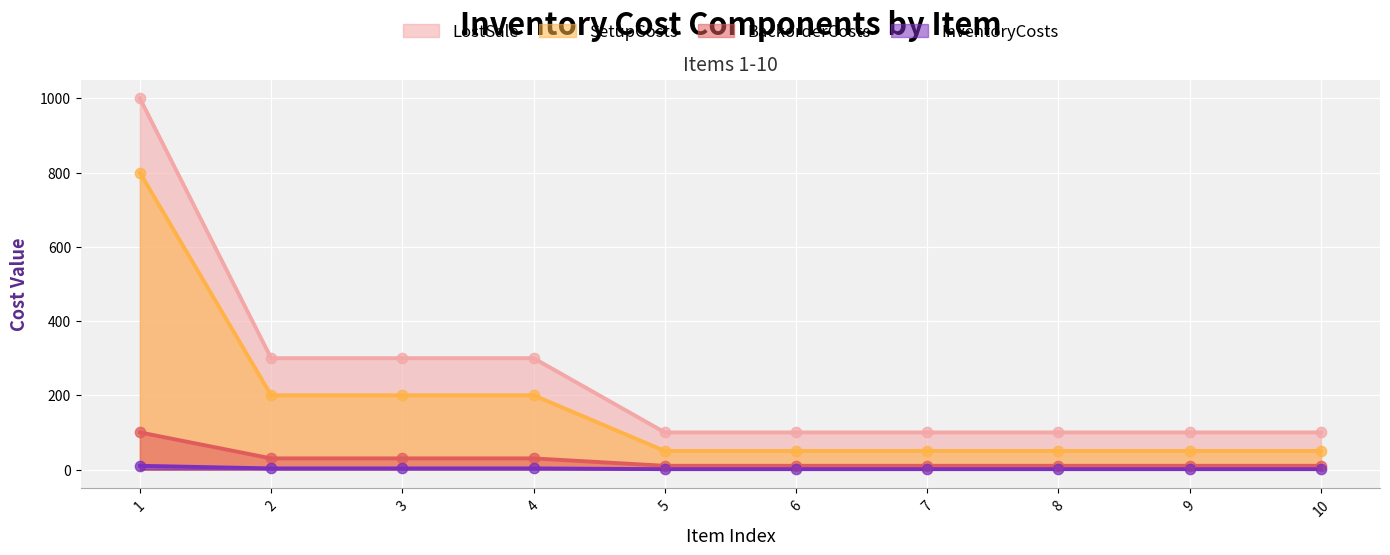

At which category is the sum across all series the highest?

1